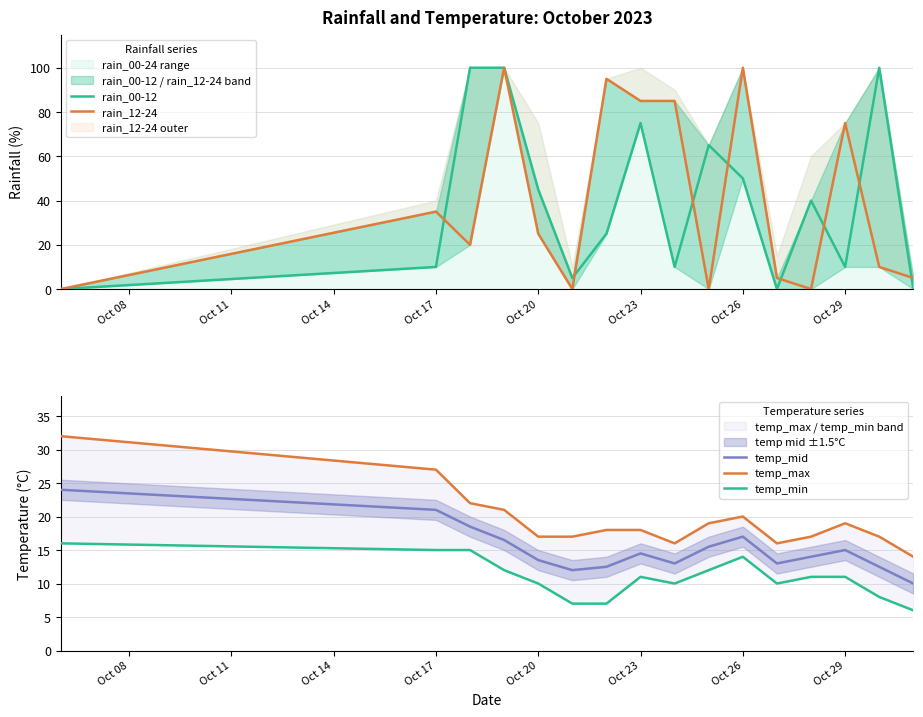

What is the value of the temp_max point at the 12th from the left?

16.0